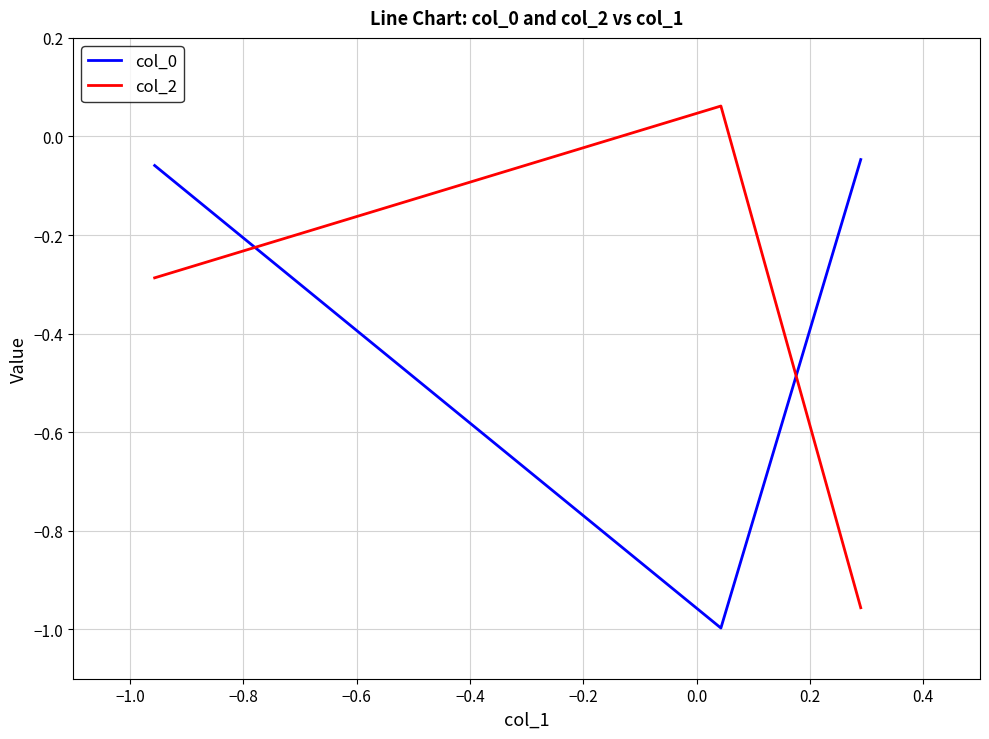

What is the average value of the col_0 series?

-0.4